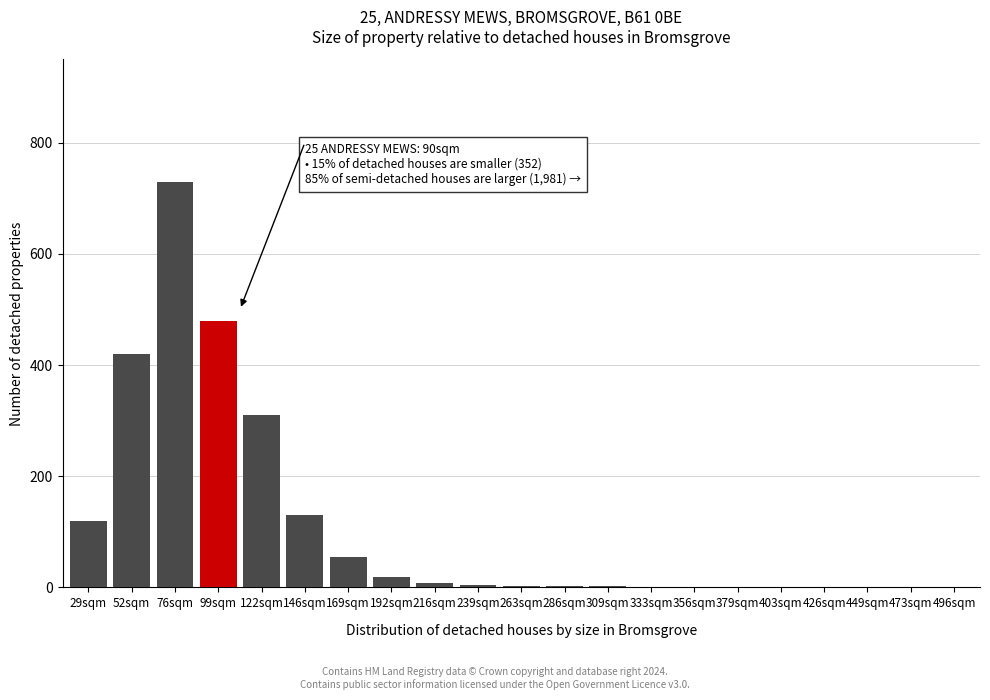

What is the sum of all values?

2286